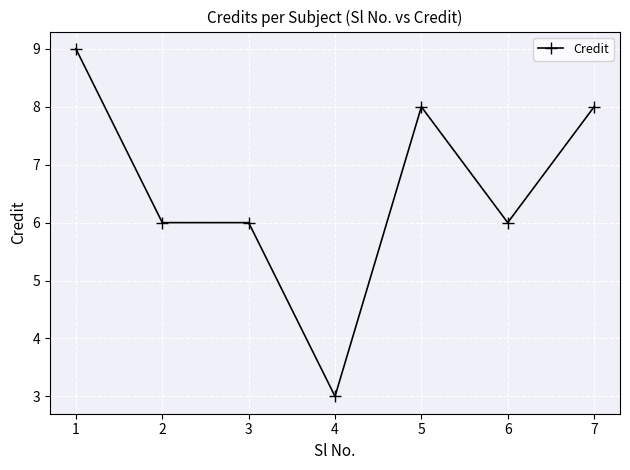

What is the approximate value at 1?

9